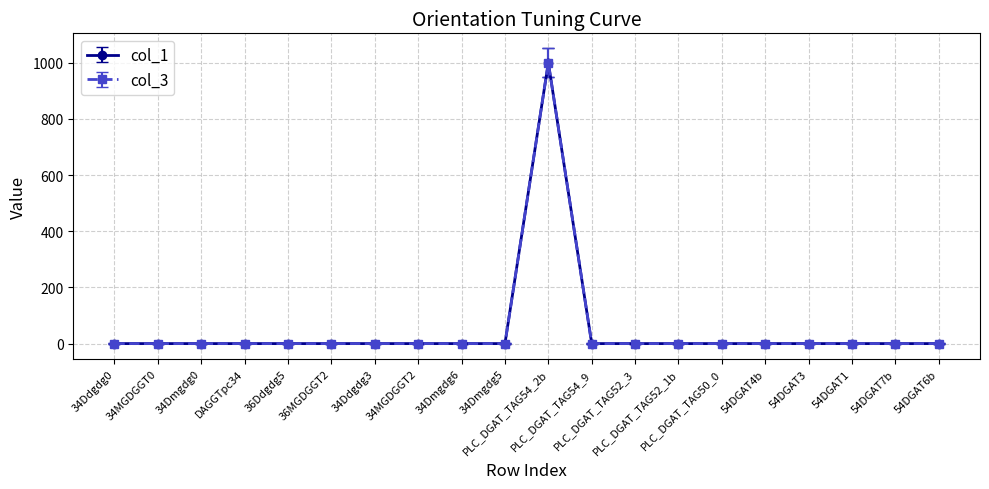

True or false: col_3 and col_1 intersect in this chart.

False